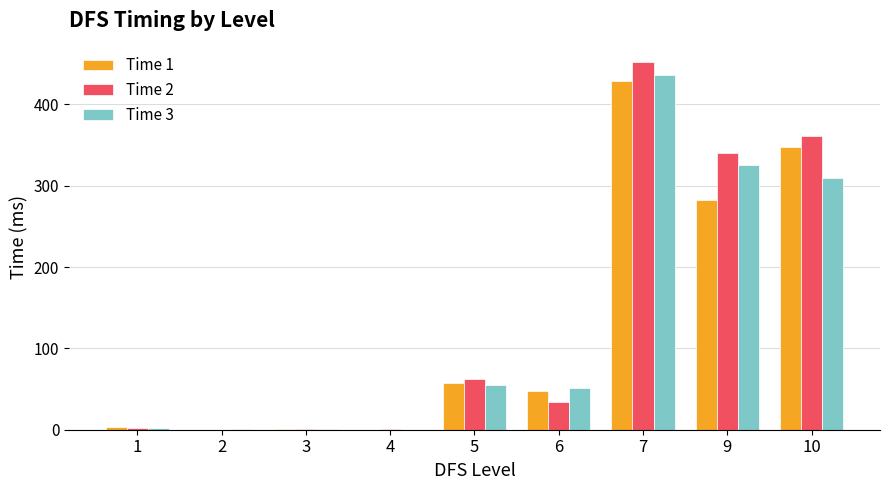

What is the sum of all Time 3 values?

1180